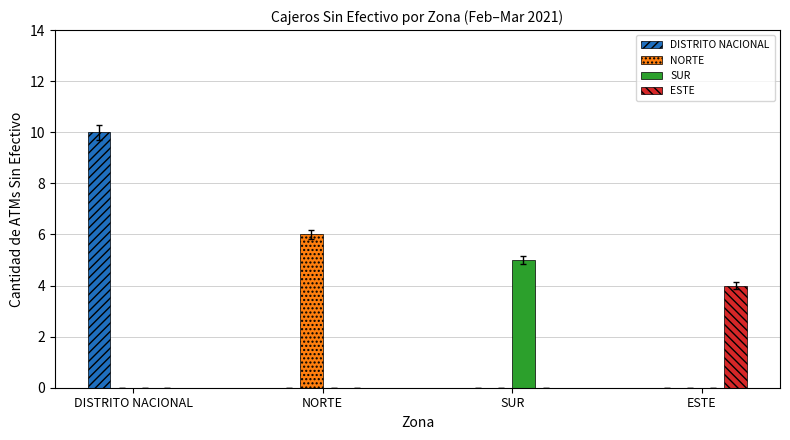

The ESTE series shows -2 at DISTRITO NACIONAL. True or false?

False